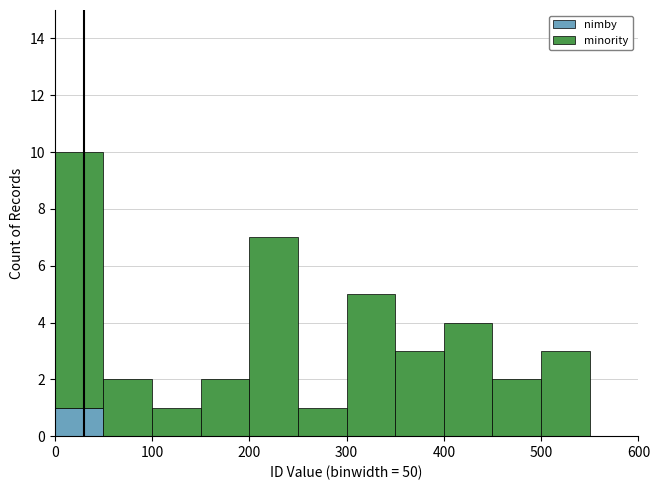

Reading left to right, list every stacked bar in this chart as the range it spans on the x-axis followed by its total height. The values are not printed on the chart, so give them approximately, as read against the axis.

0 to 50: 10
50 to 100: 2
100 to 150: 1
150 to 200: 2
200 to 250: 7
250 to 300: 1
300 to 350: 5
350 to 400: 3
400 to 450: 4
450 to 500: 2
500 to 550: 3
550 to 600: 0